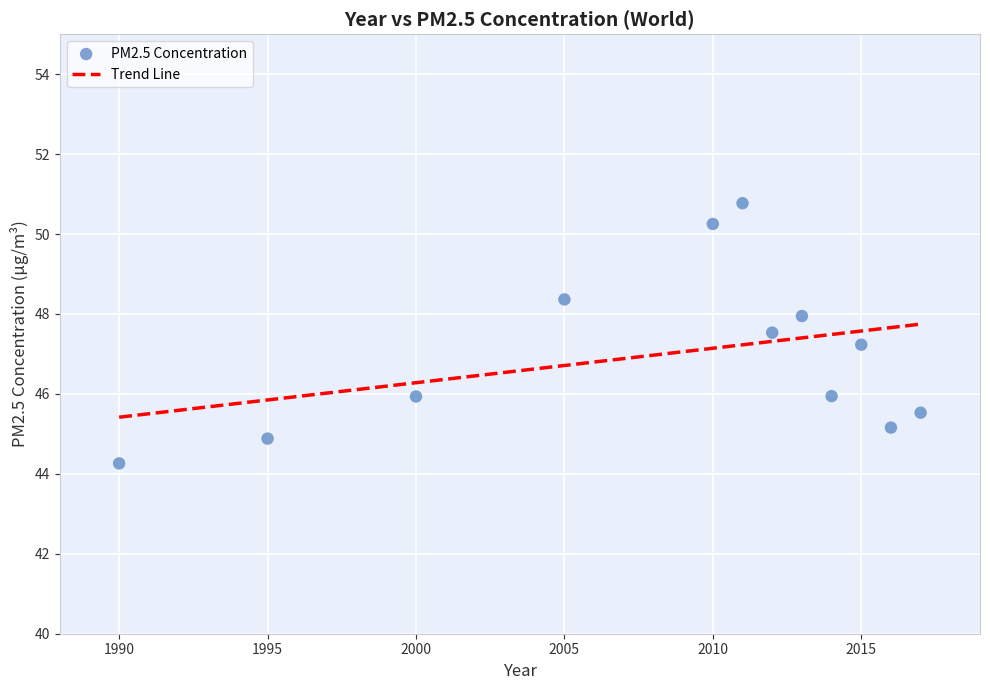

What Y value in the scatter plot is closest to 47?

47.2